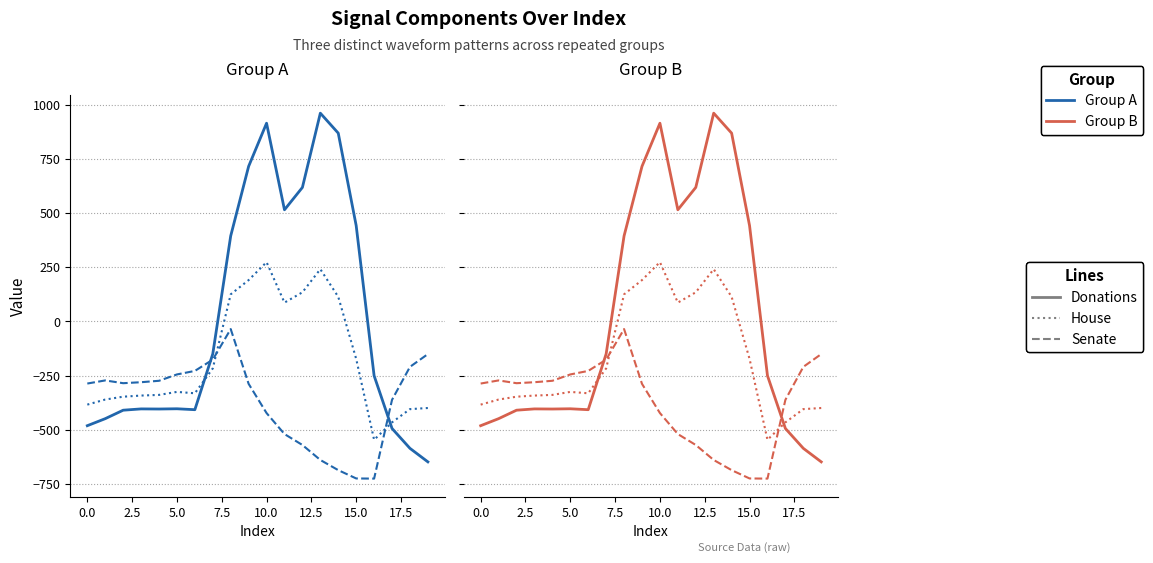

Reading left to right, extract all data points from this chart.

Donations: -482.0	-449.5	-410.3	-404.4	-404.9	-403.8	-408.0	-150.1	395.3	716.9	916.2	516.0	619.4	962.7	870.3	443.0	-250.9	-494.8	-586.7	-649.2
House: -384.6	-361.1	-347.9	-342.7	-339.6	-325.7	-332.2	-217.1	125.2	191.1	274.1	87.0	134.6	241.5	113.7	-173.1	-547.3	-466.6	-405.4	-400.2
Senate: -287.1	-272.7	-285.5	-281.0	-274.4	-245.0	-228.8	-176.6	-35.3	-288.5	-423.5	-520.6	-571.2	-640.4	-687.4	-725.8	-726.6	-362.4	-210.0	-151.0